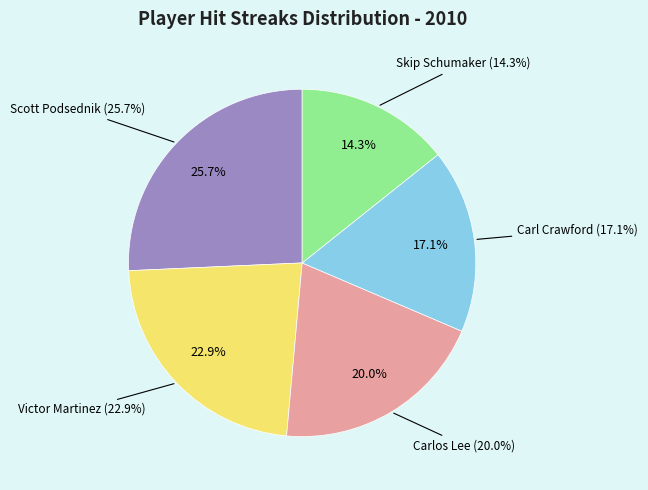

Does any single category account for the majority?

No